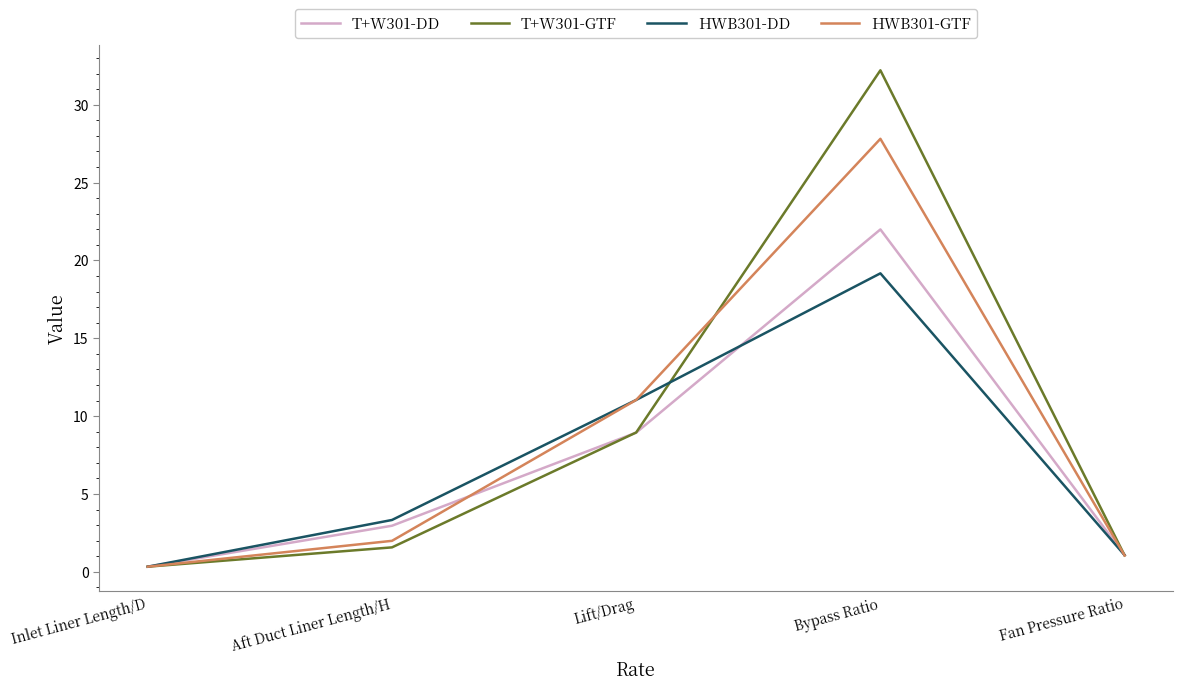

Where does the T+W301-GTF series first go above 1?

Aft Duct Liner Length/H